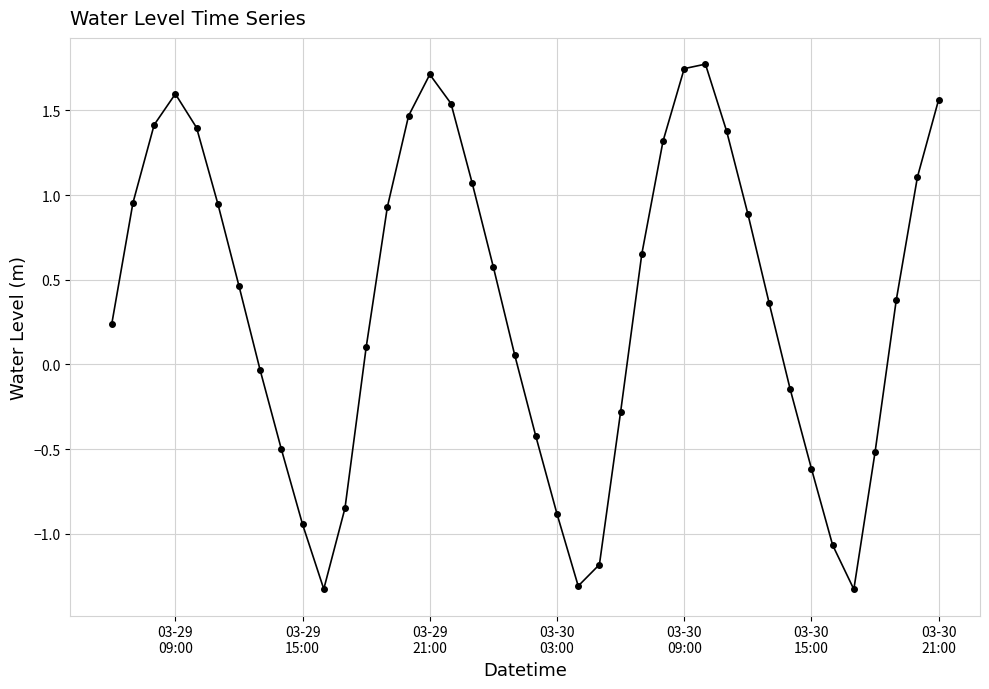

What is the maximum value shown in the chart?

1.8